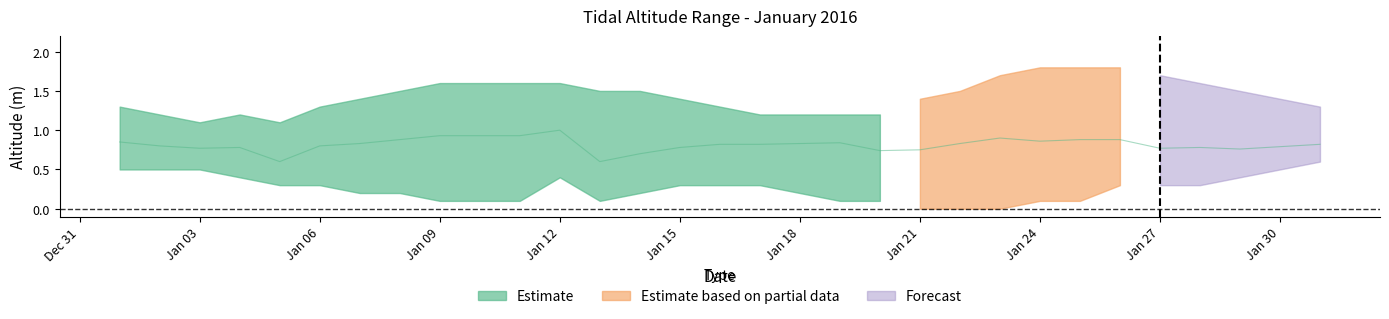

What is the greatest value displayed?

1.8